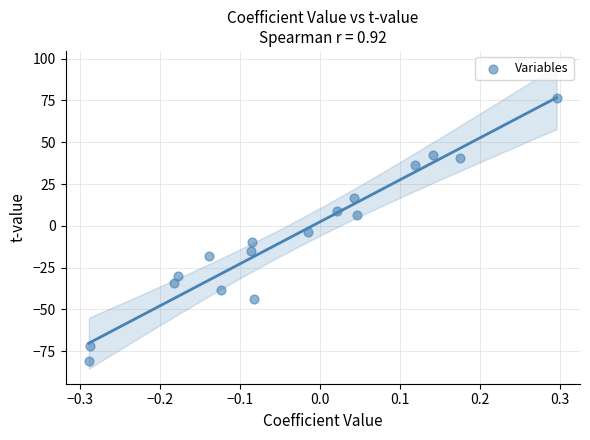

What is the range of Y values (max minus min)?

157.0